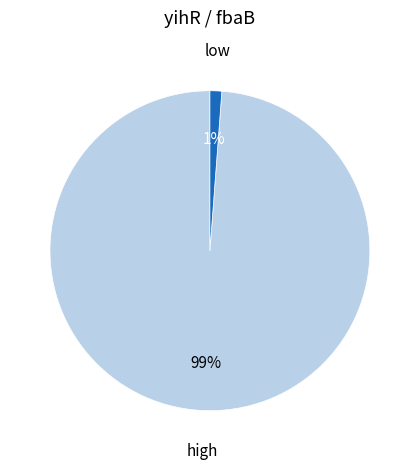

To the nearest percent, what percentage of the pie is high?

99%